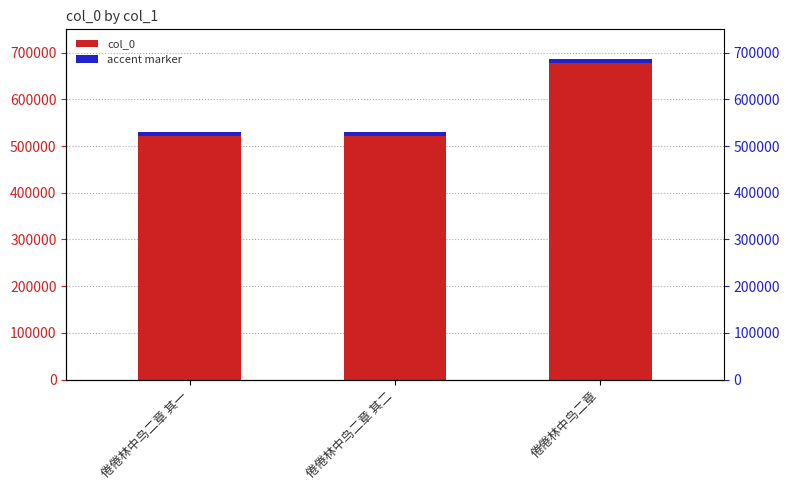

What position from the left is 倦倦林中鸟二章 其二?

2